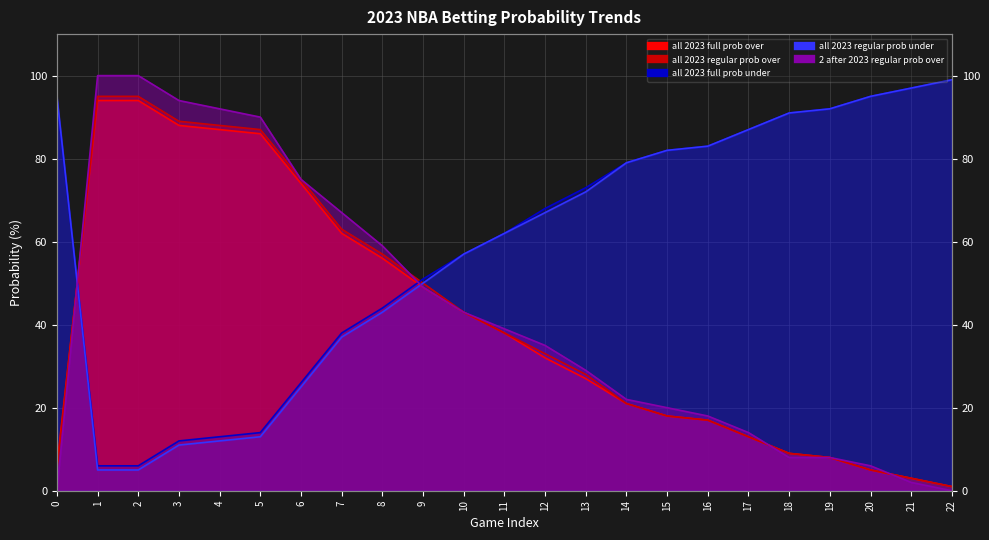

The all 2023 regular prob under series shows 7 at 3. True or false?

False